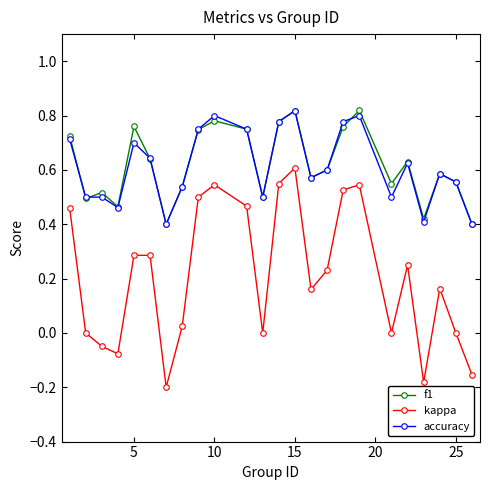

How many f1 values are between 0 and 1?

24